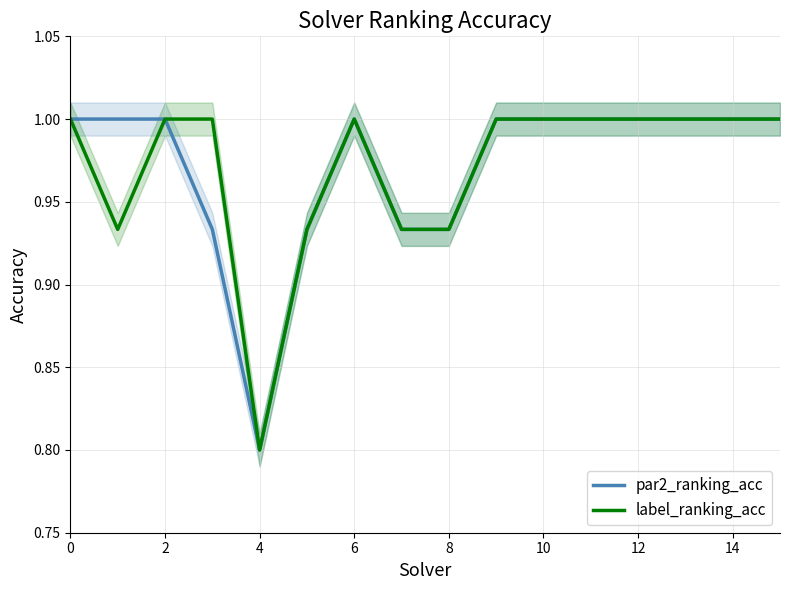

What are all the series names shown in the legend?

par2_ranking_acc, label_ranking_acc